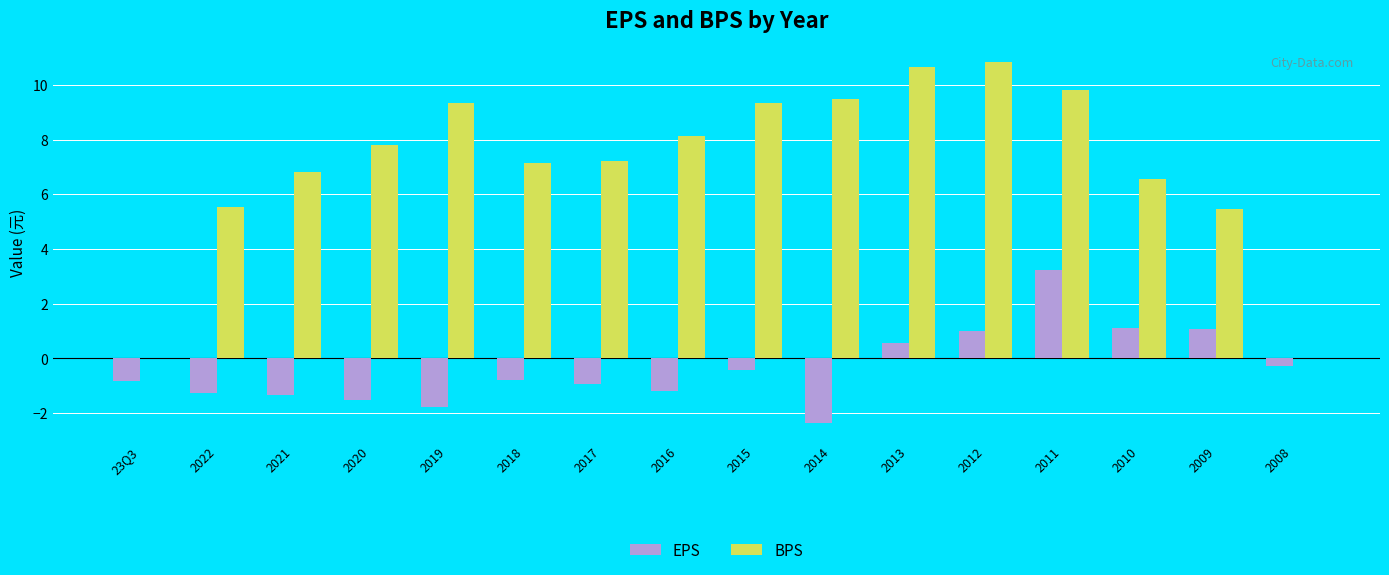

Between 2014 and 2013, which series saw the biggest shift?

EPS